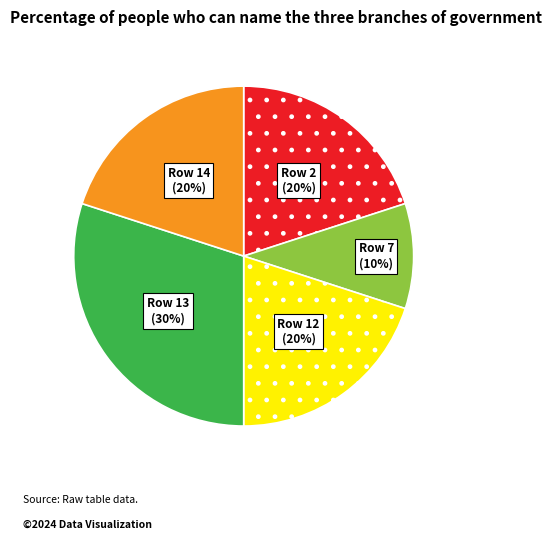

How many segments does this pie chart have?

5